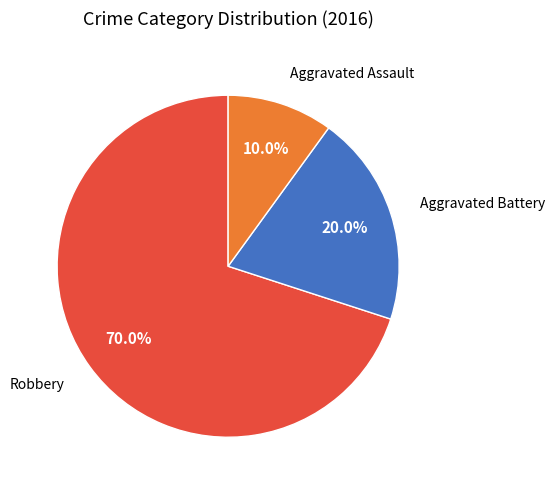

How many segments does this pie chart have?

3